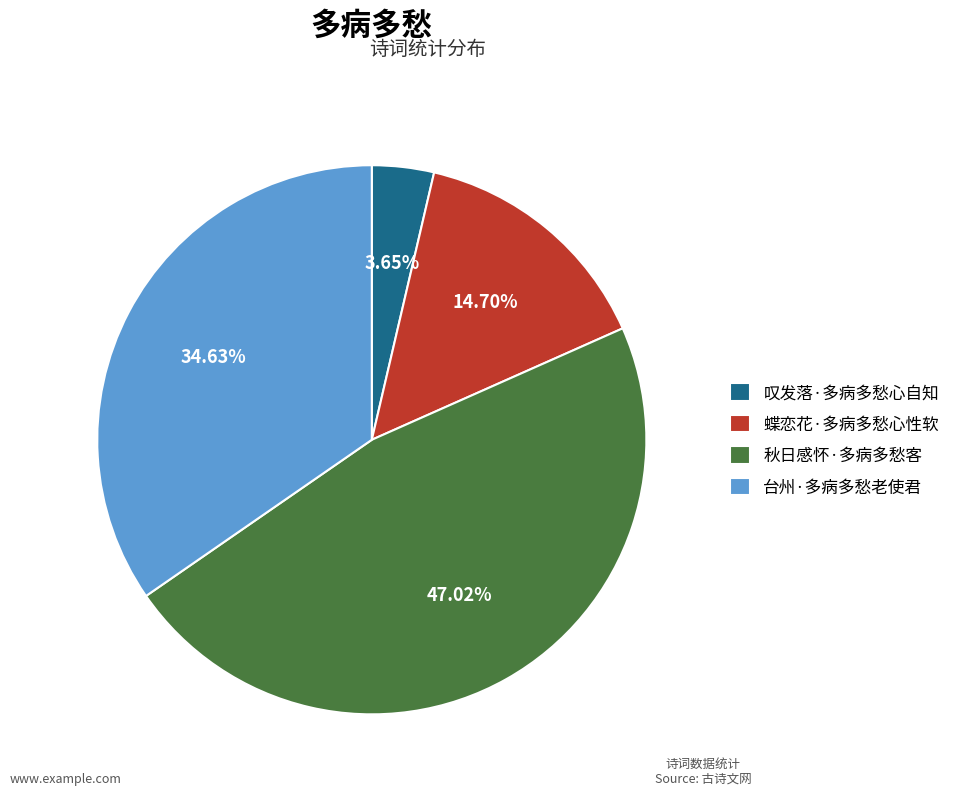

Which slice is the largest?

秋日感怀·多病多愁客